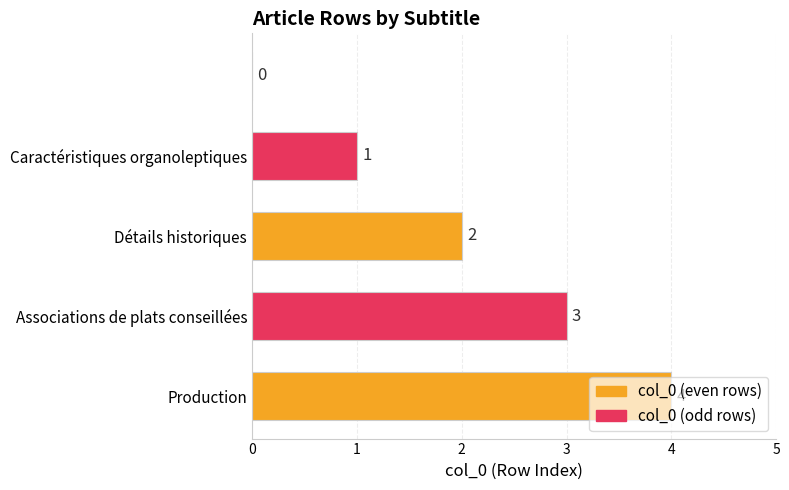

What is the sum of all values?

10